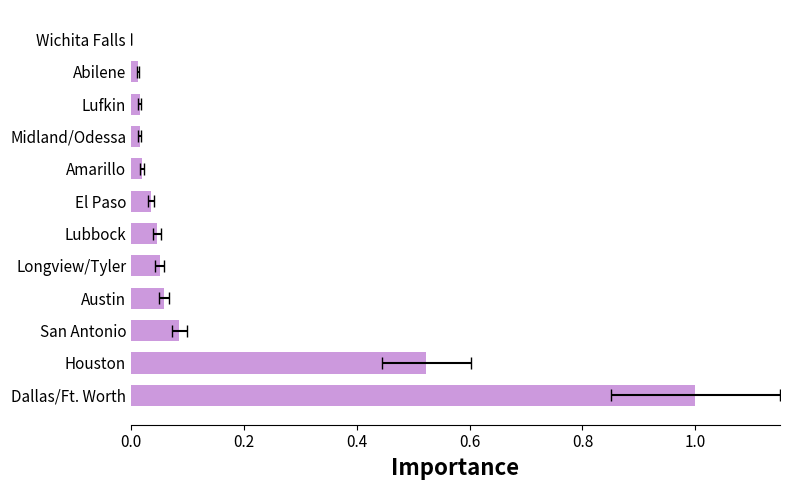

What is the greatest value displayed?

1.0